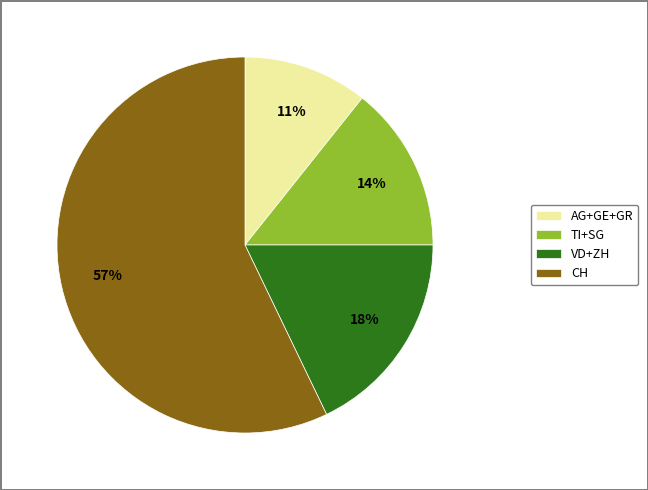

Which slice is the largest?

CH